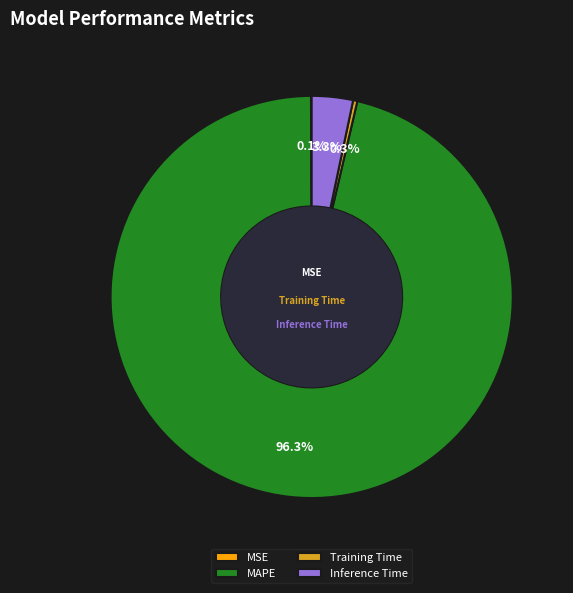

Between Training Time and MAPE, which is larger?

MAPE